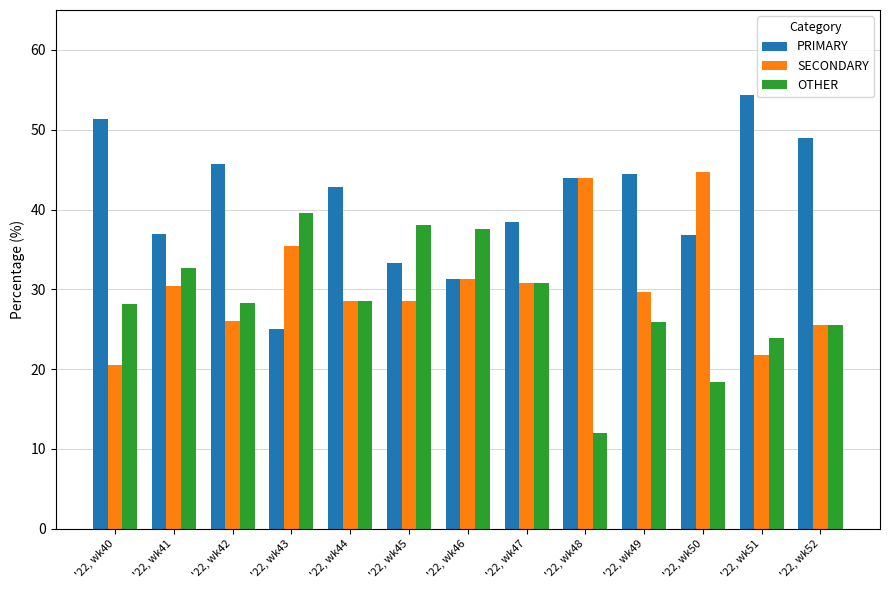

At which label is PRIMARY closest to 39?

'22, wk47